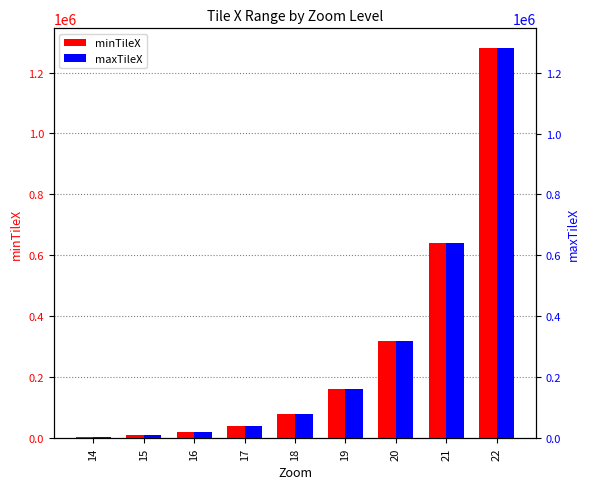

What is the difference between the highest and lowest values at 20?

14